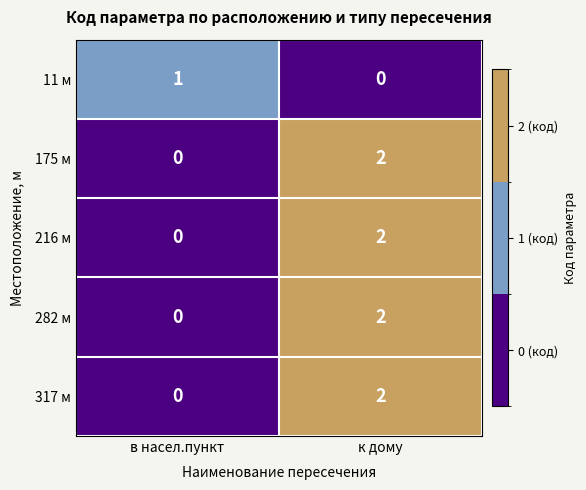

At which label is 317 м closest to 1?

в насел.пункт